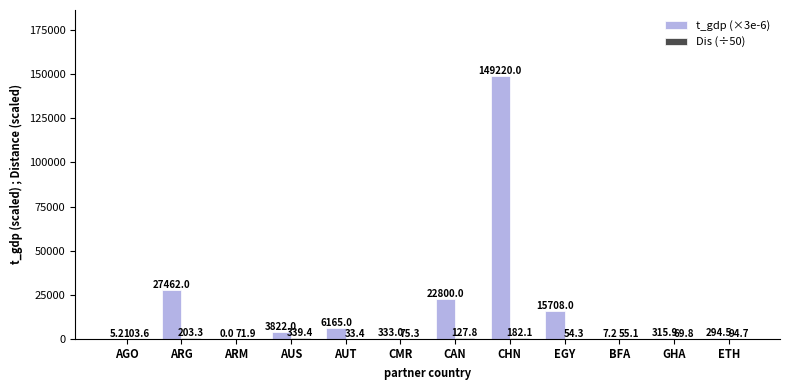

What value does the t_gdp (×3e-6) series have at BFA?

7.2